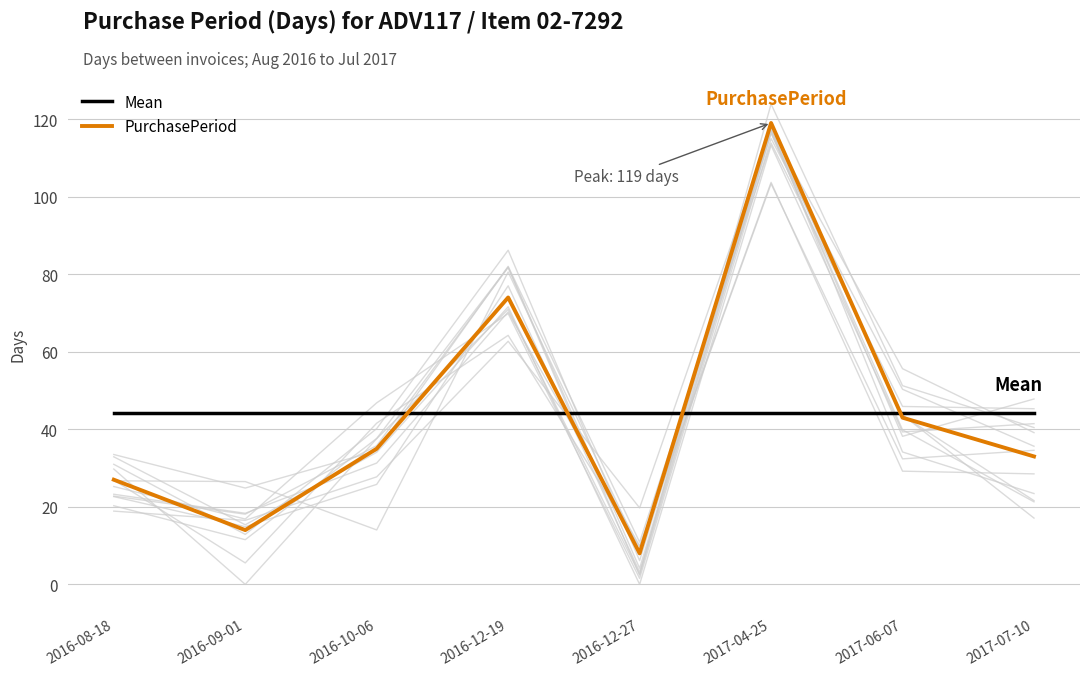

At how many categories does at least one series exceed 25?

8